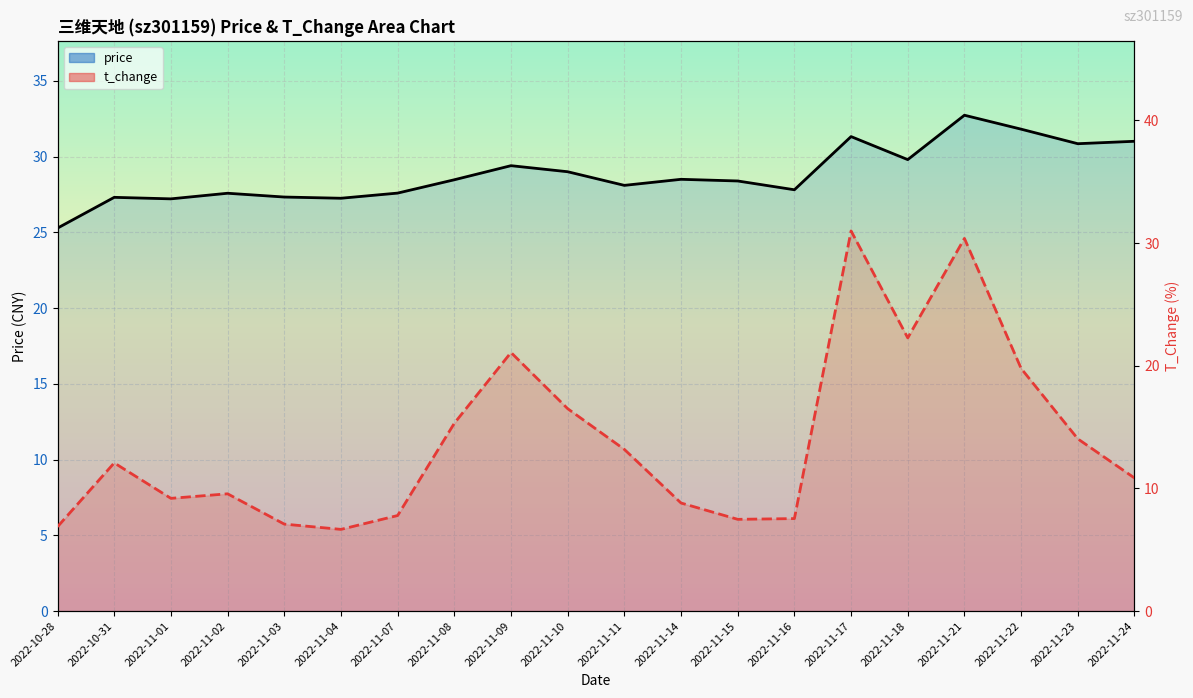

At 2022-11-11, list the series in order from largest to smallest.

price, t_change